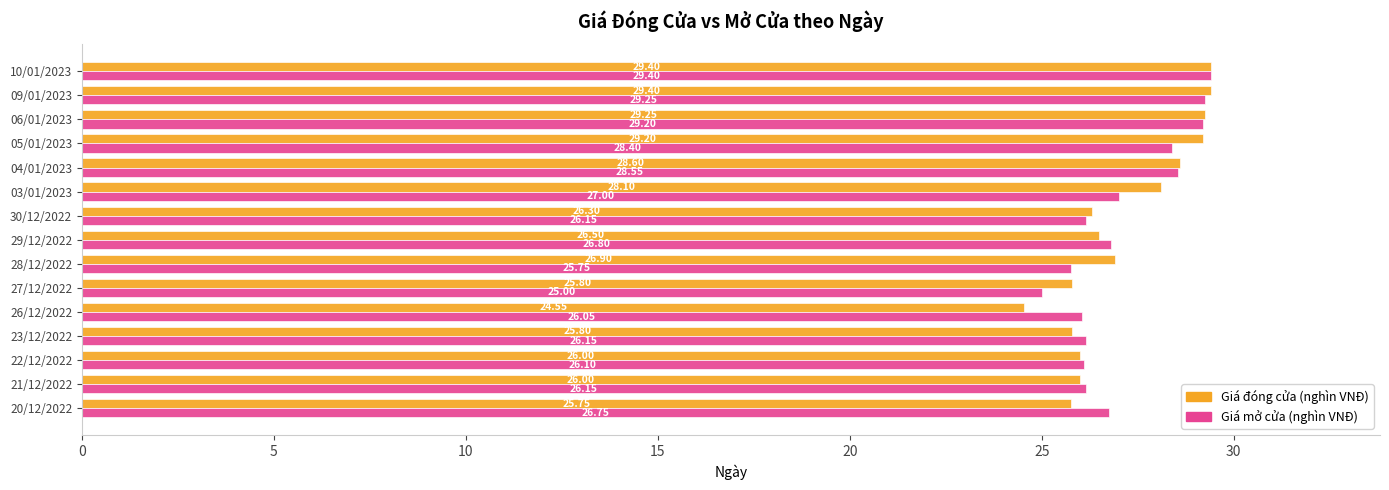

What is the difference between the highest and lowest values at 05/01/2023?

0.8